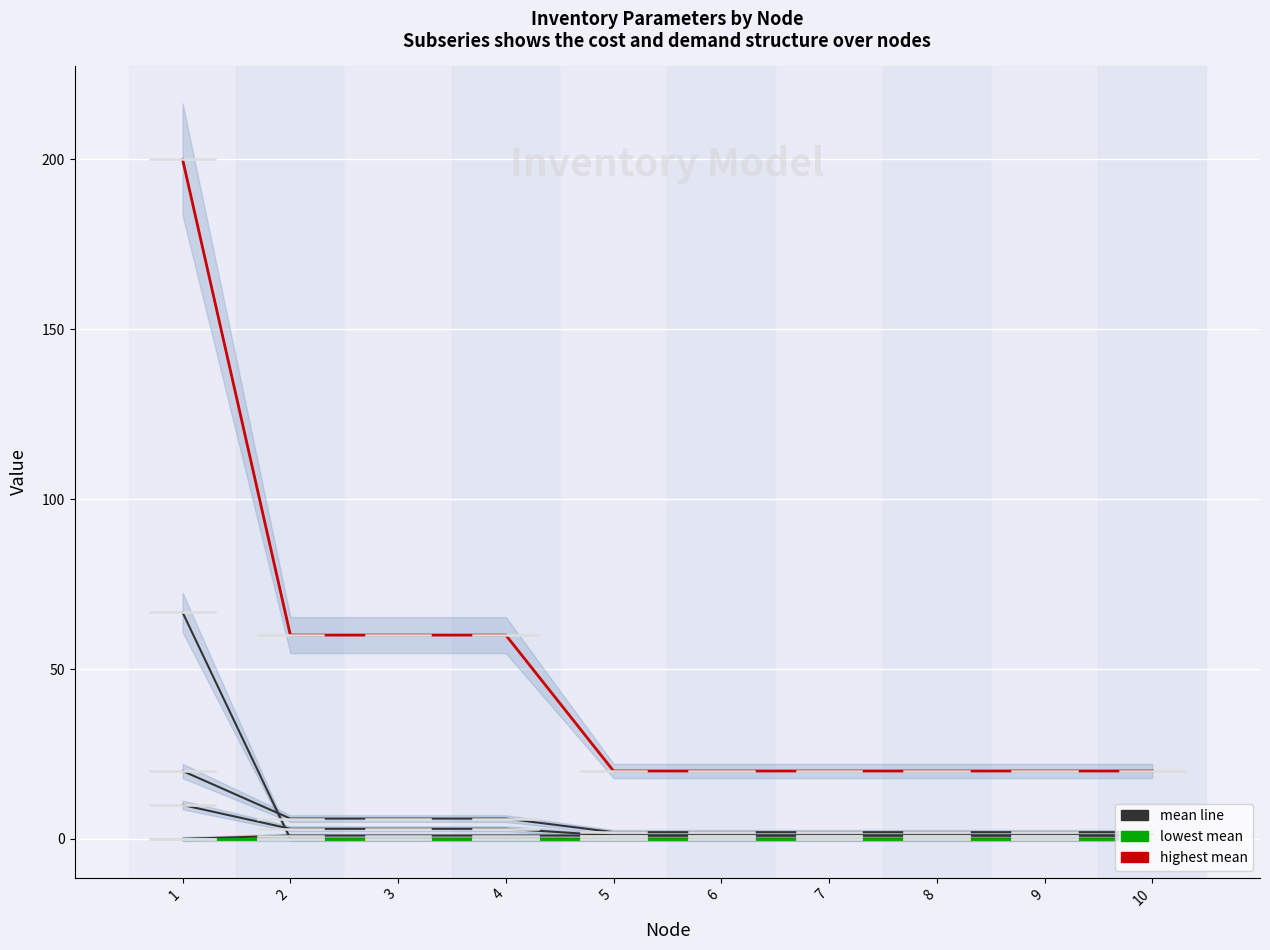

Where is AverageDemand nearest to the value 33?

2